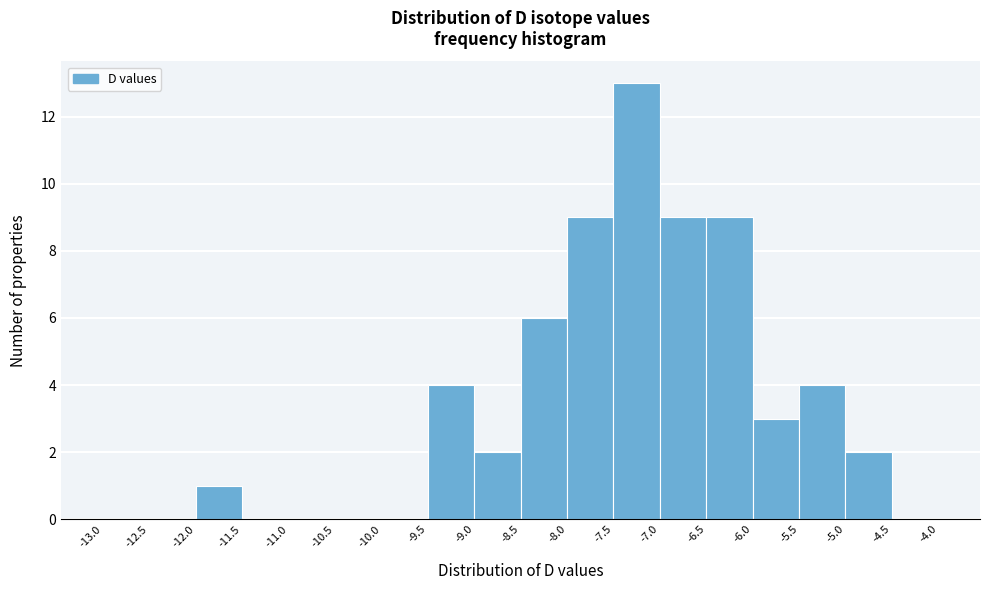

Reading left to right, list every bar in this chart as the range it spans on the x-axis followed by its height. The values are not printed on the chart, so give them approximately, as read against the axis.

-13.0 to -12.5: 0
-12.5 to -12.0: 0
-12.0 to -11.5: 1
-11.5 to -11.0: 0
-11.0 to -10.5: 0
-10.5 to -10.0: 0
-10.0 to -9.5: 0
-9.5 to -9.0: 4
-9.0 to -8.5: 2
-8.5 to -8.0: 6
-8.0 to -7.5: 9
-7.5 to -7.0: 13
-7.0 to -6.5: 9
-6.5 to -6.0: 9
-6.0 to -5.5: 3
-5.5 to -5.0: 4
-5.0 to -4.5: 2
-4.5 to -4.0: 0